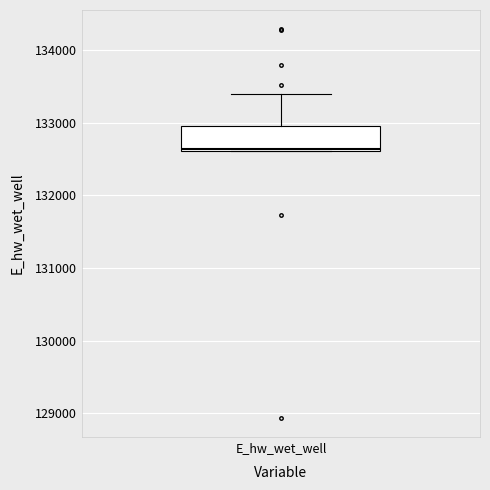

Read this box plot against the y-axis: the position of the median line, the range covered by the box, and the ends of both whiskers. The values are not printed on the chart, so give them approximately, as read against the axis.

median 132600, box 132600 to 132900, whiskers 132600 to 133400